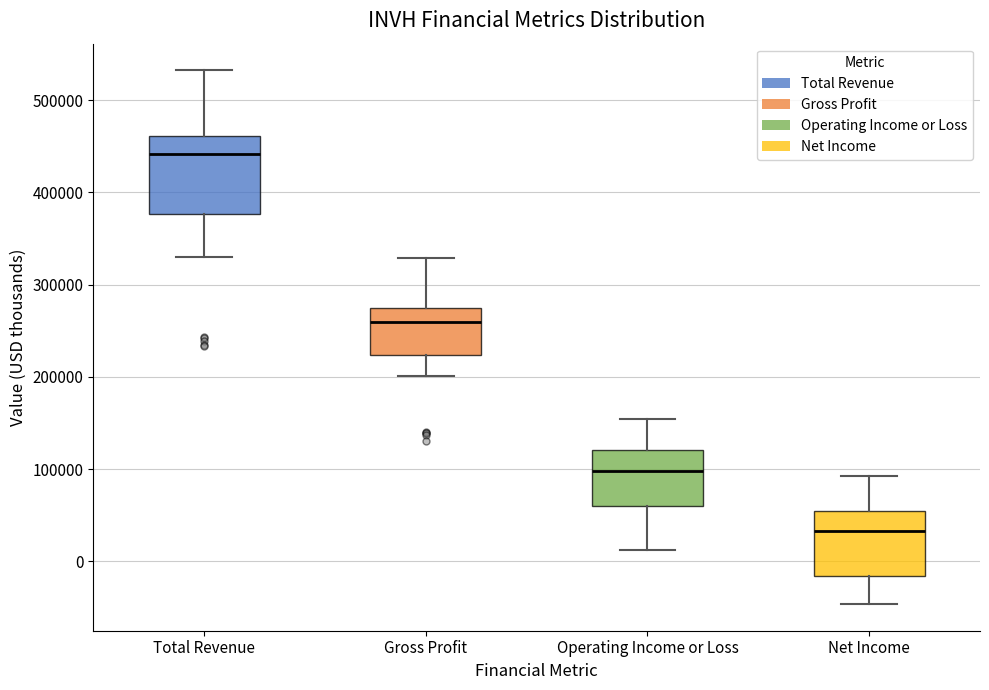

Which box's median line is the highest?

Total Revenue